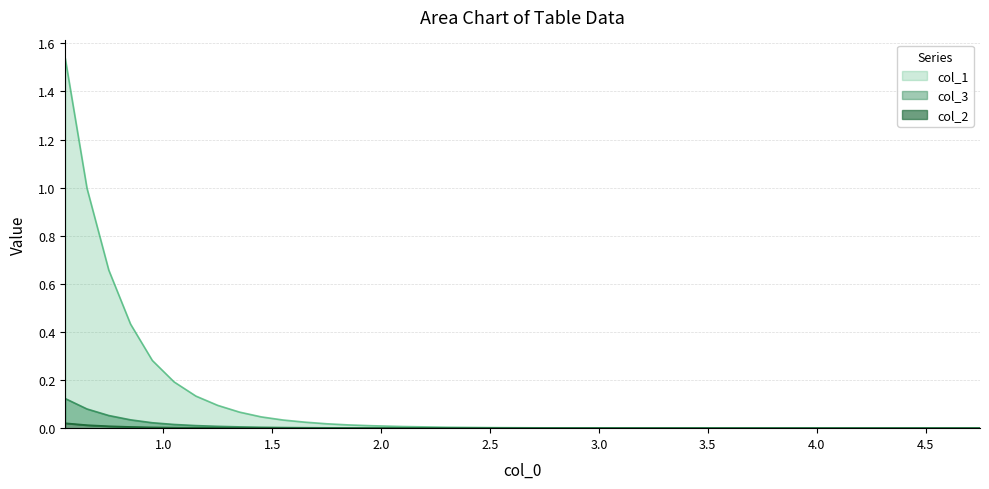

True or false: col_2 and col_3 cross at least once.

False